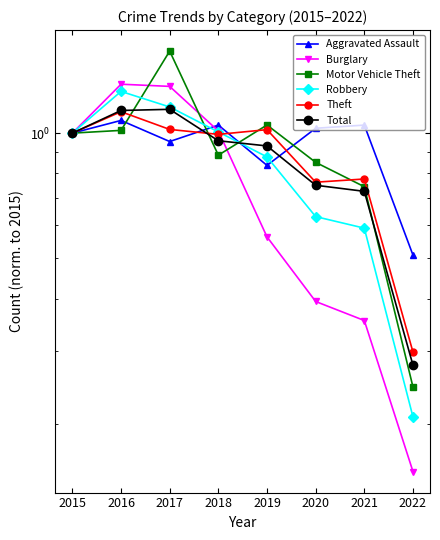

How many times do Robbery and Burglary cross each other?

1